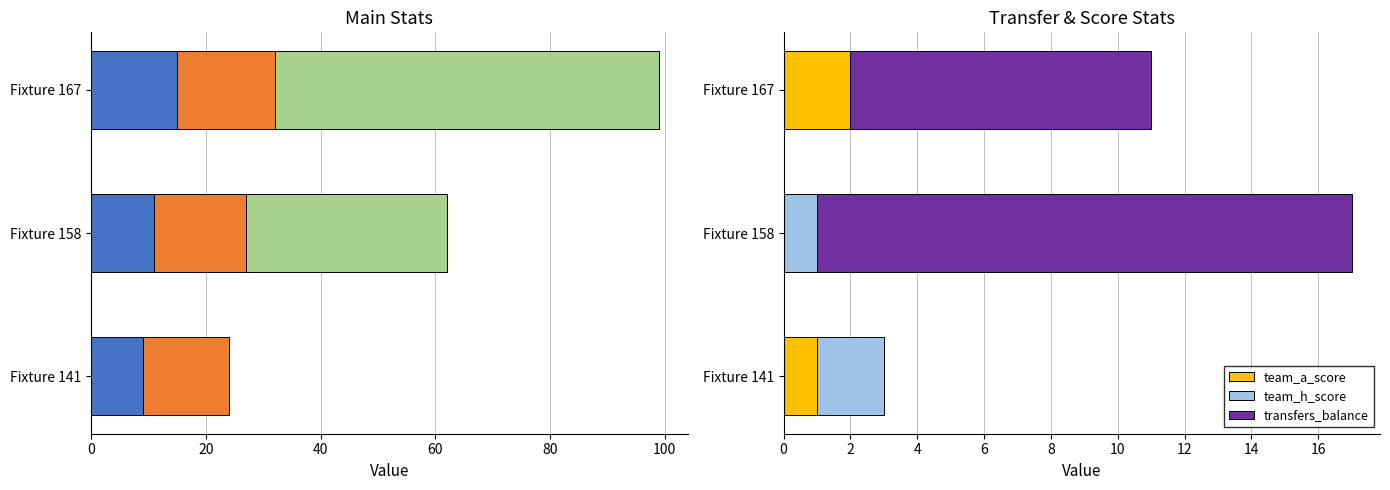

How many values in the team_h_score series are below 1?

1